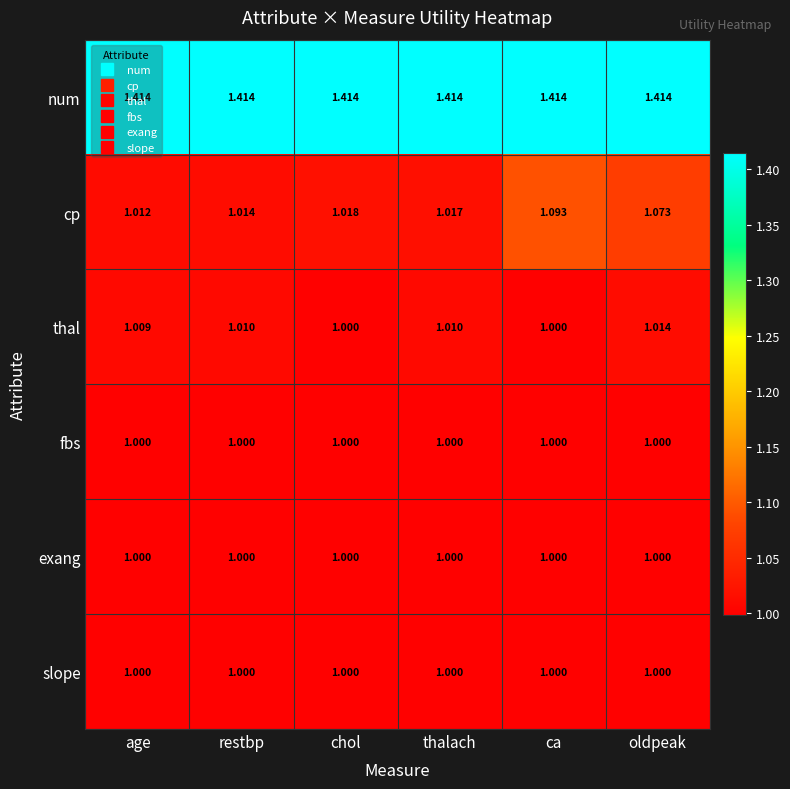

Is the value of slope at age greater than the value of num at ca?

No